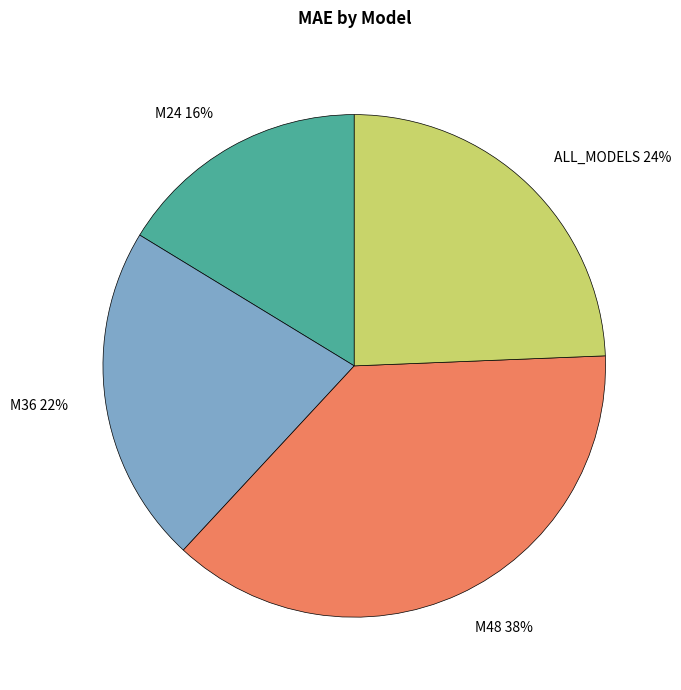

What is the largest slice in the pie chart?

M48